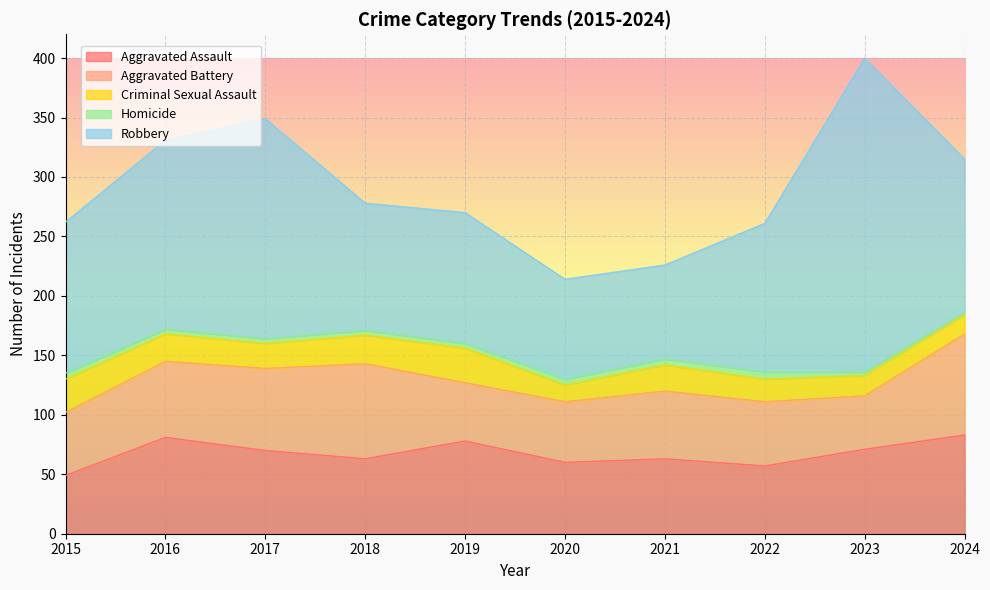

What are all the series names shown in the legend?

Aggravated Assault, Aggravated Battery, Criminal Sexual Assault, Homicide, Robbery